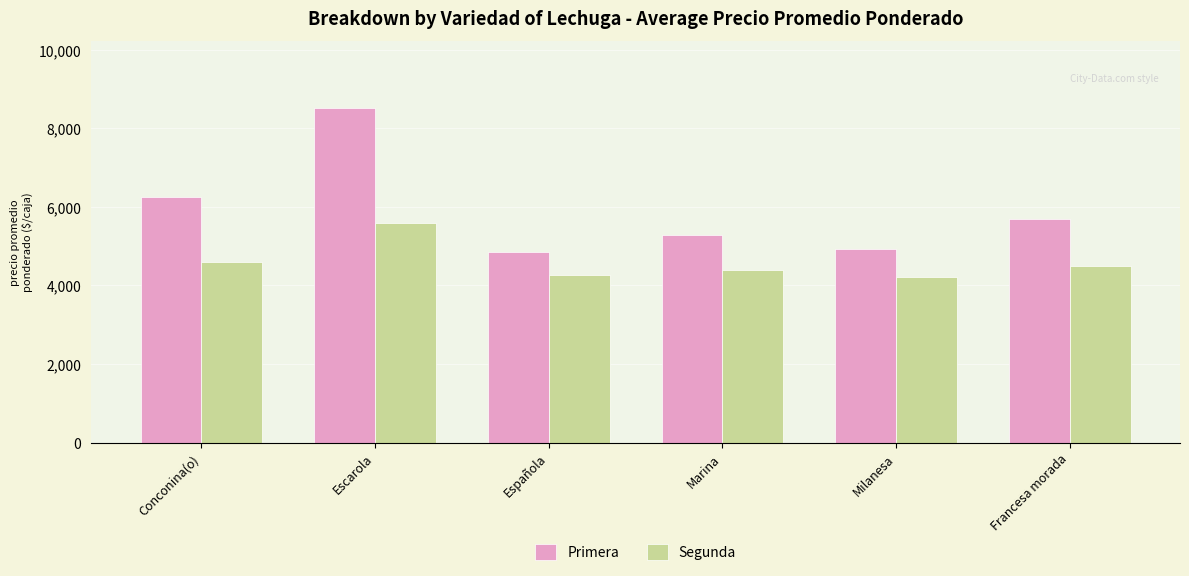

At which label is Primera closest to 6678?

Conconina(o)